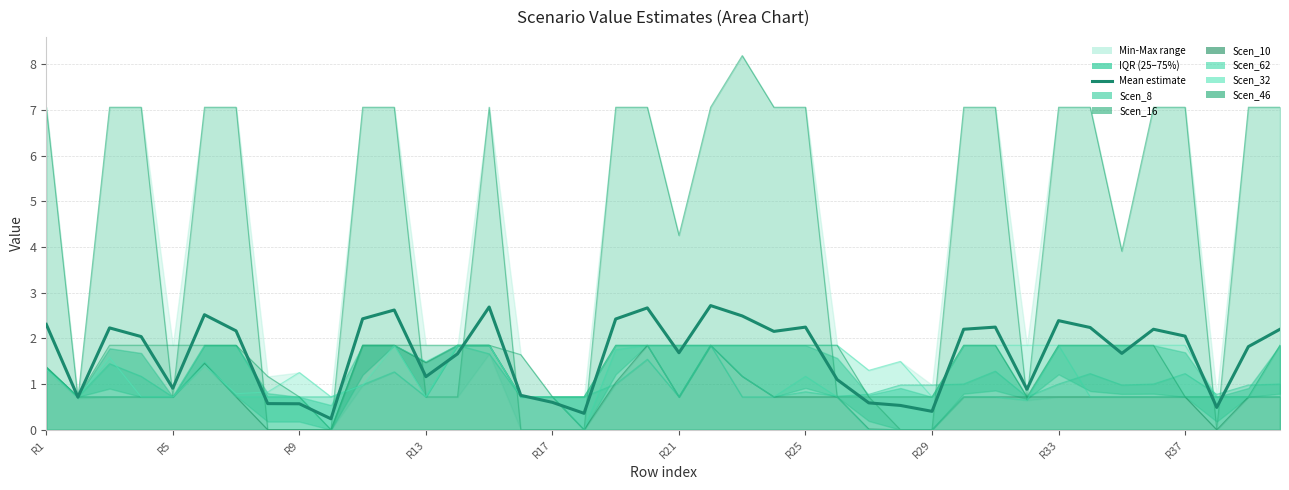

How many interior local valleys (lower than both neighbors) does the data have?

11